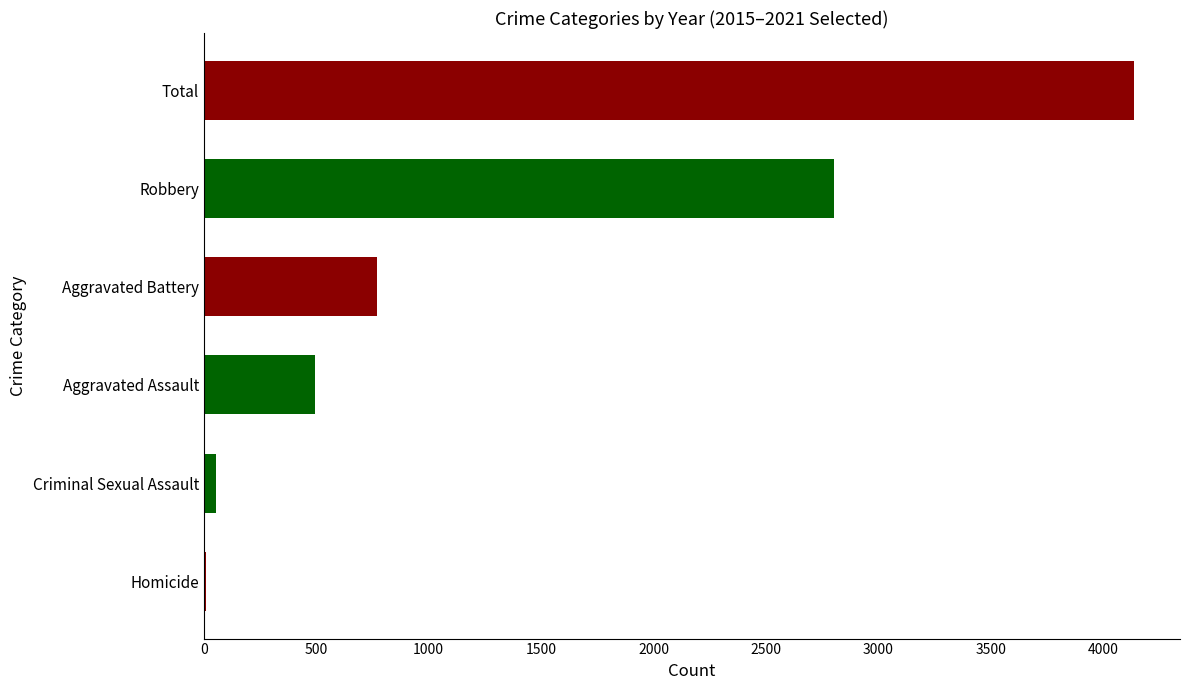

How many bars are there in total?

6